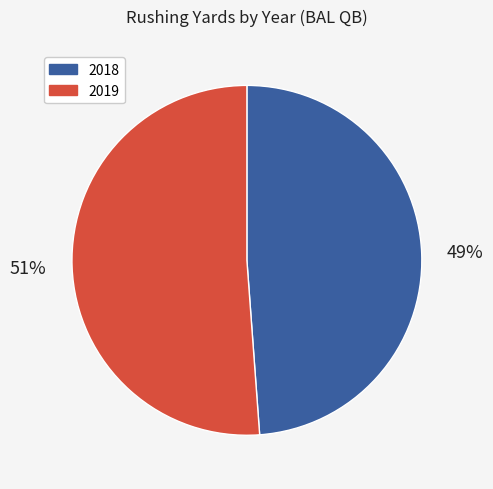

Combined, do 2019 and 2018 account for over 50%?

Yes